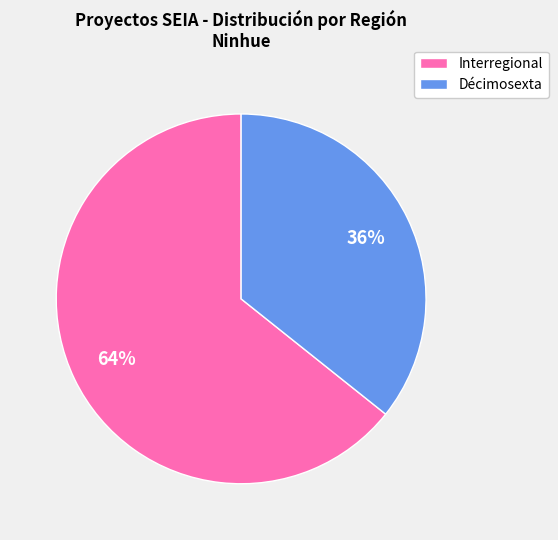

Which slice is the smallest?

Décimosexta